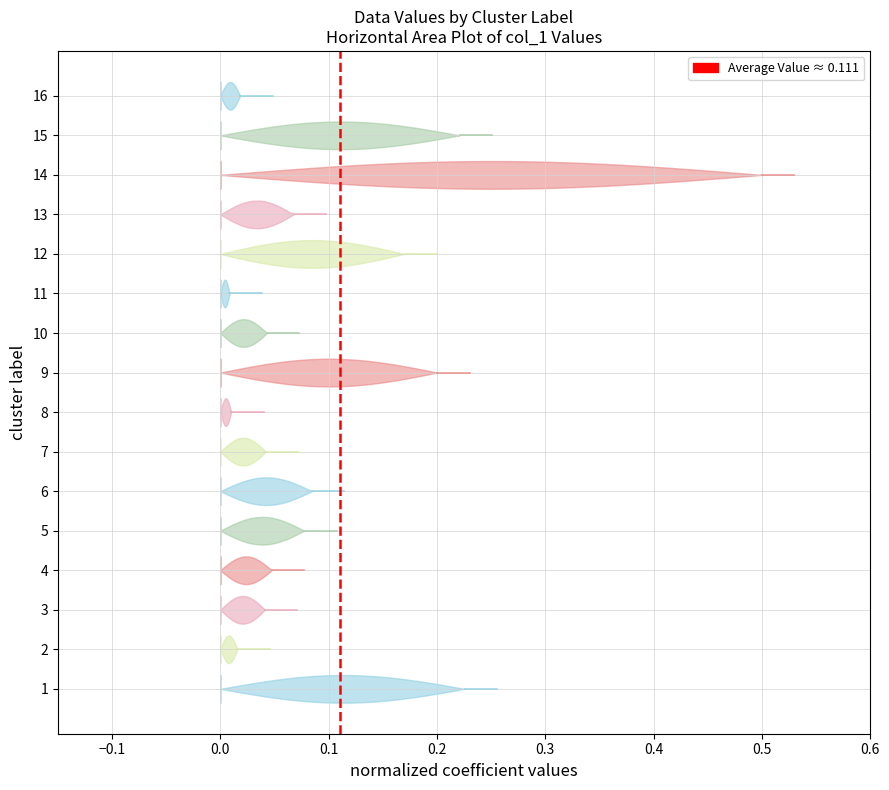

How many values are below 1?

1